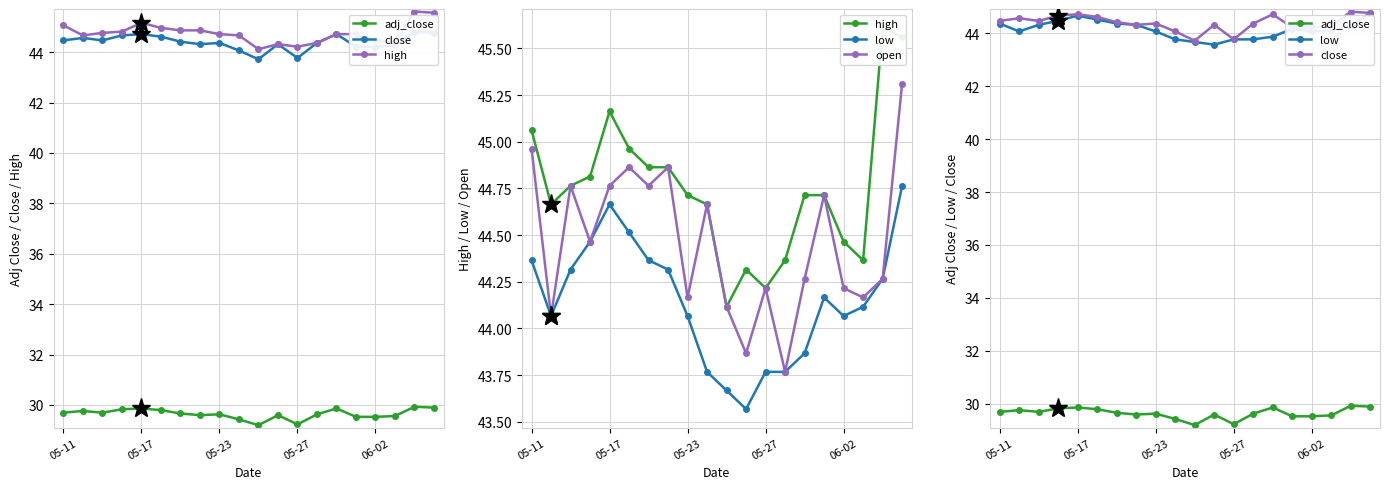

Rank the series at 5 from highest to lowest value.

high, open, close, low, adj_close